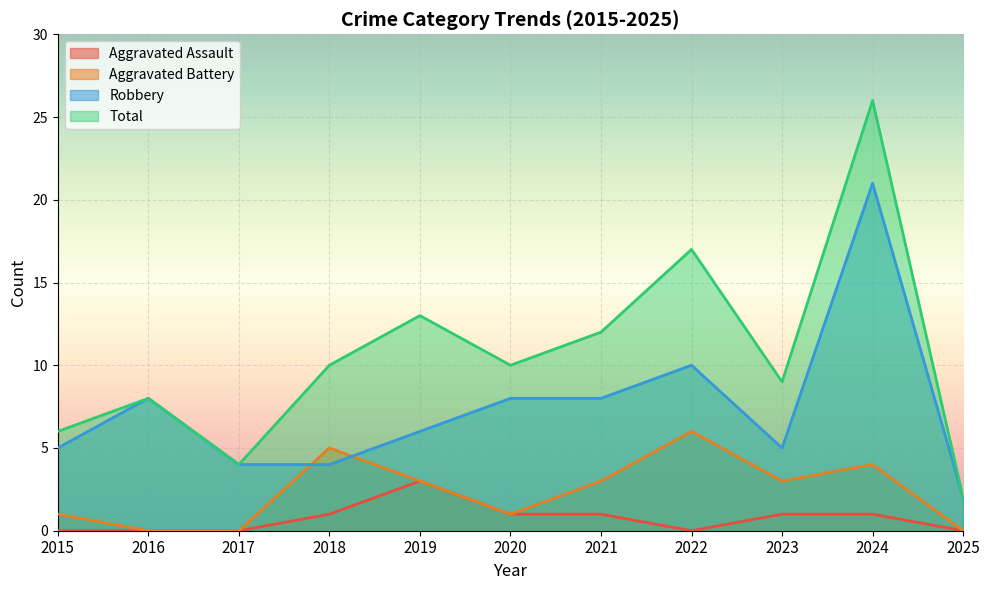

Does the chart display data point markers on the line(s)?

No